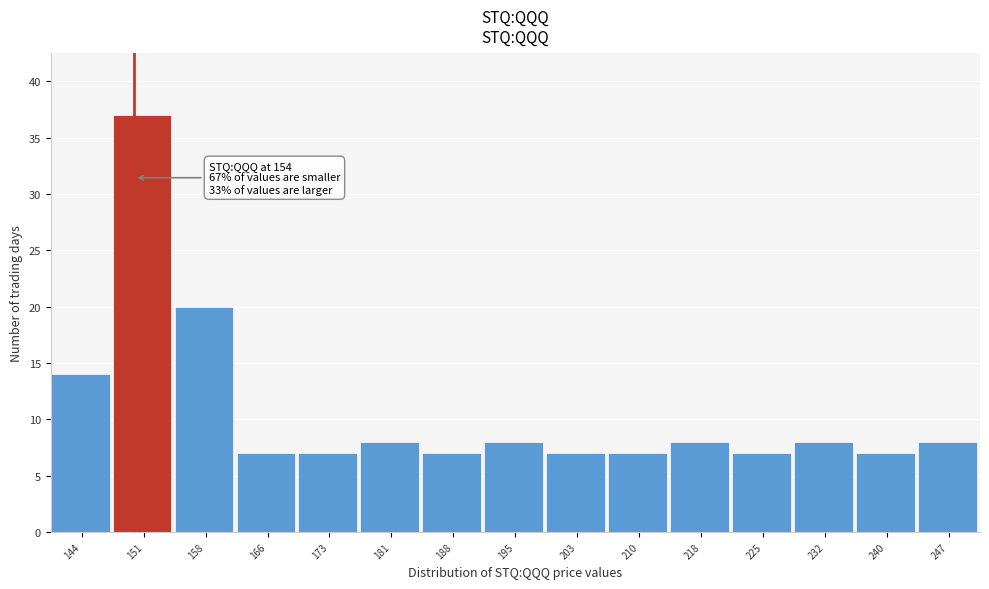

Reading left to right, transcribe all the data shown in this chart.

14	37	20	7	7	8	7	8	7	7	8	7	8	7	8